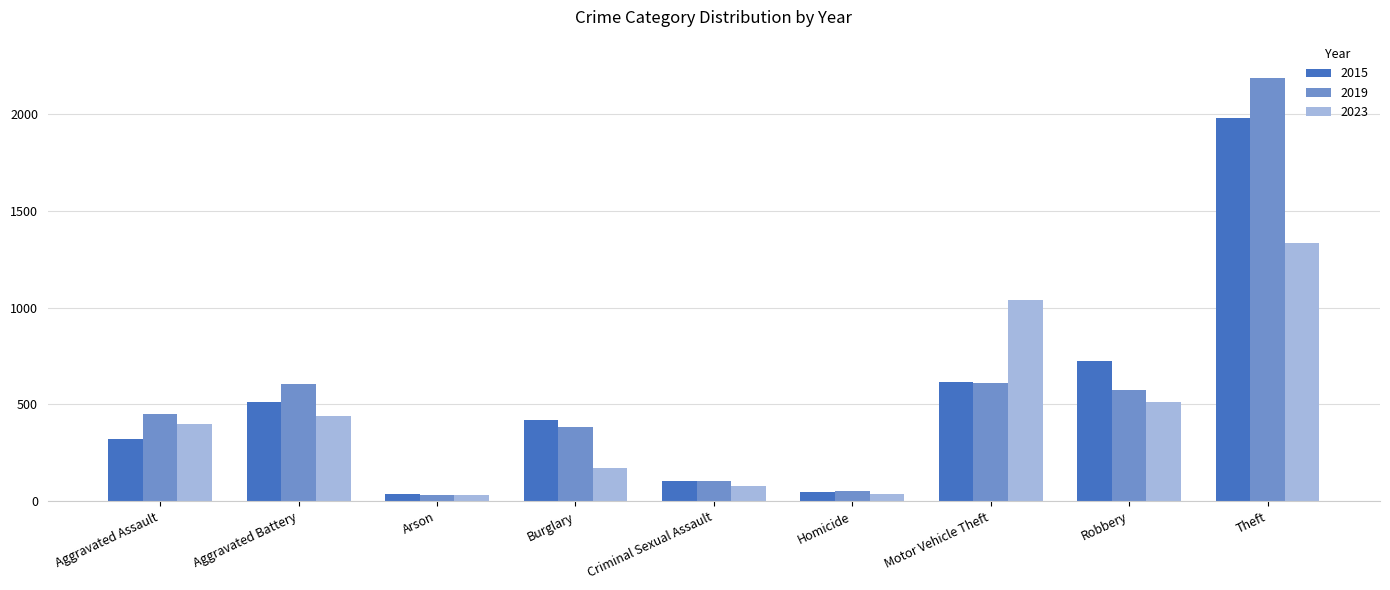

At which label does 2023 reach its peak?

Theft